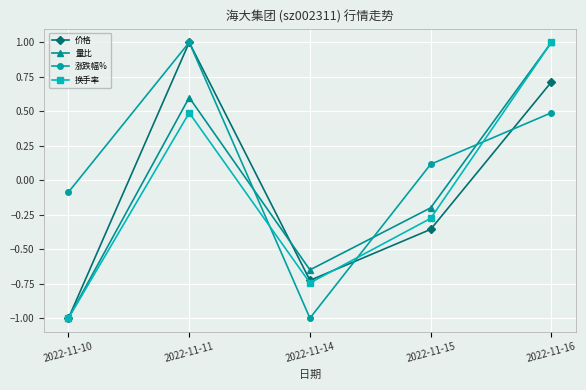

What is the sum of the 涨跌幅% values at 2022-11-16 and 2022-11-15?

0.6